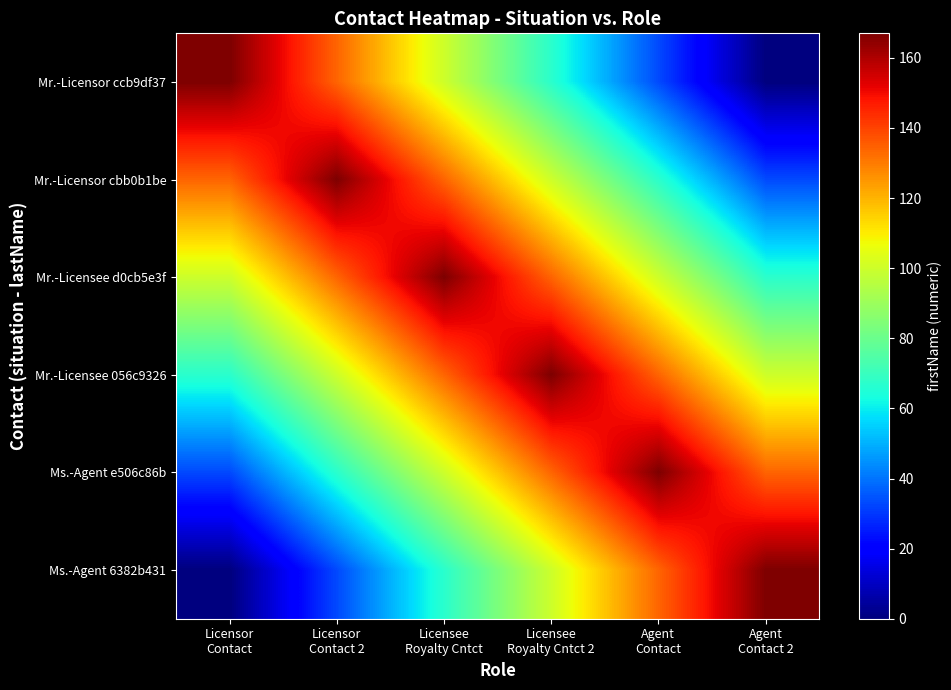

Reading left to right, transcribe all the data shown in this chart.

Mr.-Licensor ccb9df37: Licensor
Contact=167	Licensor
Contact 2=134	Licensee
Royalty Cntct=100	Licensee
Royalty Cntct 2=67	Agent
Contact=33	Agent
Contact 2=0
Mr.-Licensor cbb0b1be: Licensor
Contact=134	Licensor
Contact 2=167	Licensee
Royalty Cntct=134	Licensee
Royalty Cntct 2=100	Agent
Contact=67	Agent
Contact 2=33
Mr.-Licensee d0cb5e3f: Licensor
Contact=100	Licensor
Contact 2=134	Licensee
Royalty Cntct=167	Licensee
Royalty Cntct 2=134	Agent
Contact=100	Agent
Contact 2=67
Mr.-Licensee 056c9326: Licensor
Contact=67	Licensor
Contact 2=100	Licensee
Royalty Cntct=134	Licensee
Royalty Cntct 2=167	Agent
Contact=134	Agent
Contact 2=100
Ms.-Agent e506c86b: Licensor
Contact=33	Licensor
Contact 2=67	Licensee
Royalty Cntct=100	Licensee
Royalty Cntct 2=134	Agent
Contact=167	Agent
Contact 2=134
Ms.-Agent 6382b431: Licensor
Contact=0	Licensor
Contact 2=33	Licensee
Royalty Cntct=67	Licensee
Royalty Cntct 2=100	Agent
Contact=134	Agent
Contact 2=167